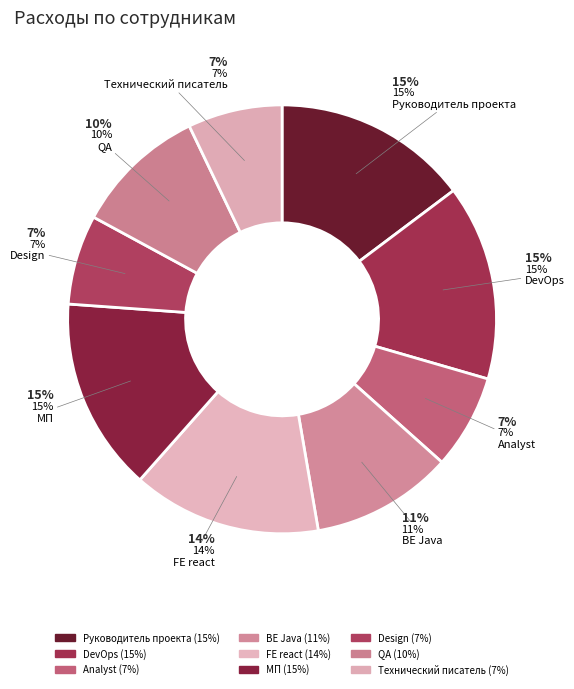

To the nearest percent, what portion does BE Java represent?

11%